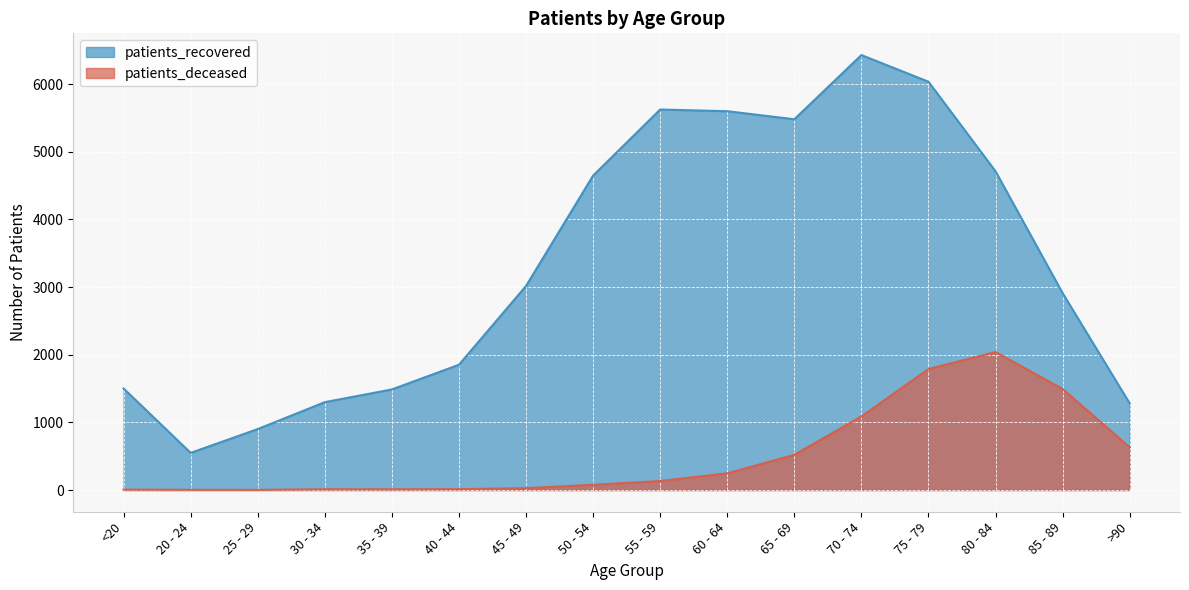

Which series has the largest range (max minus min)?

patients_recovered